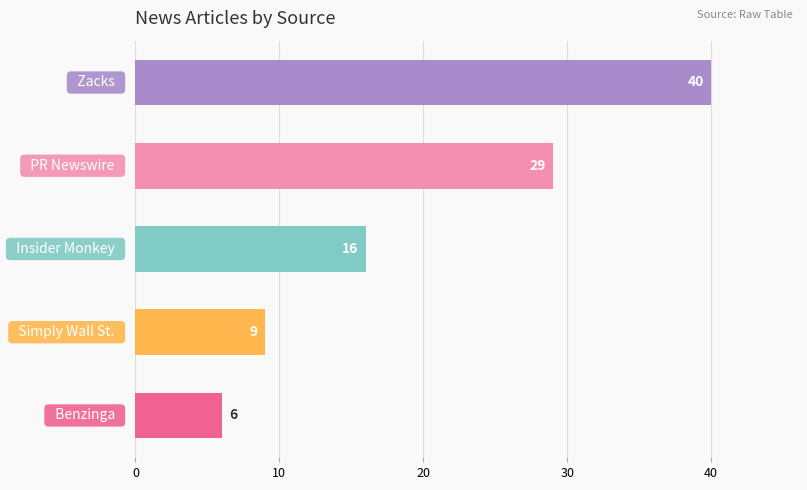

What is the maximum value shown in the chart?

40